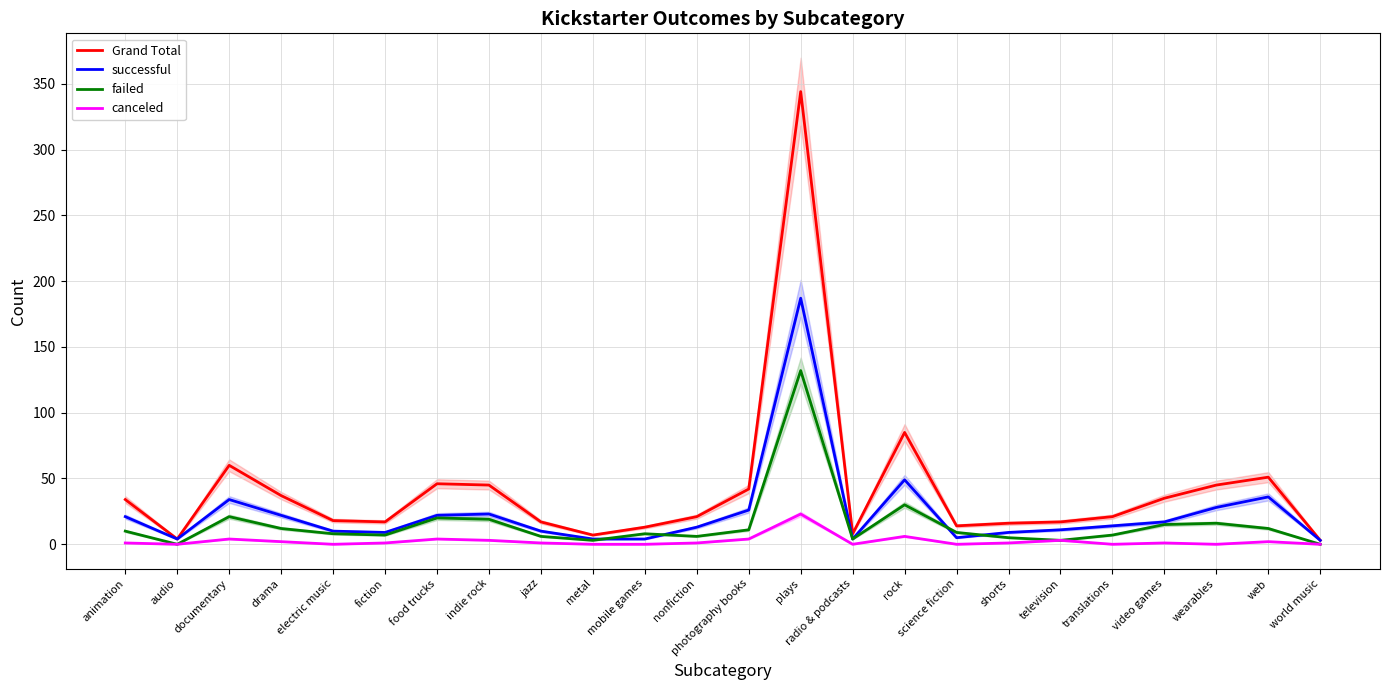

How many data points in successful are above 14?

11